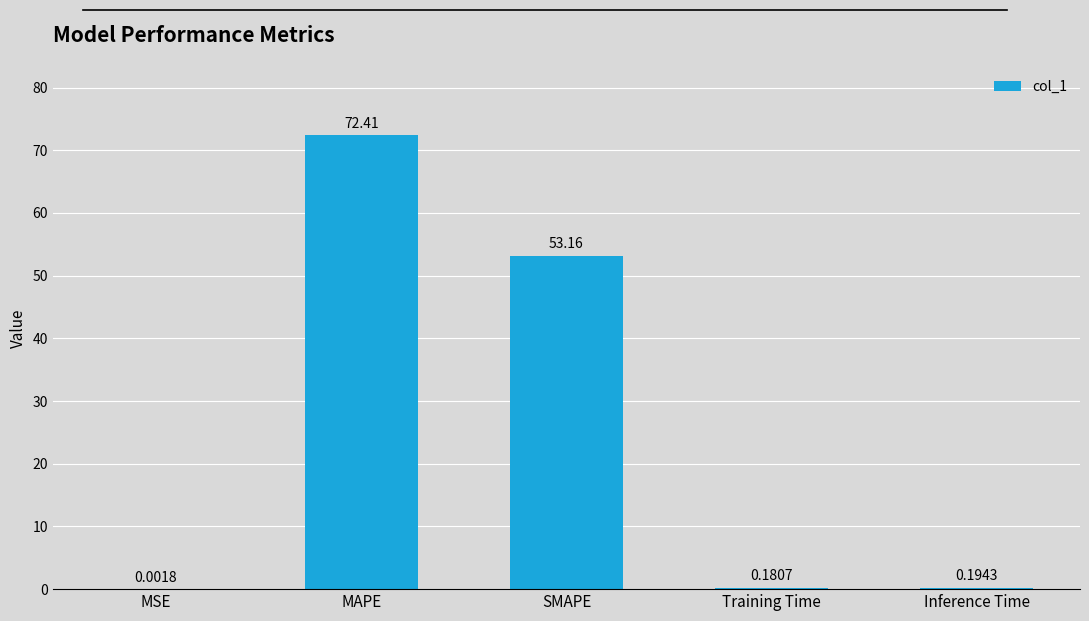

What is the change in value from MSE to Inference Time?

+0.2